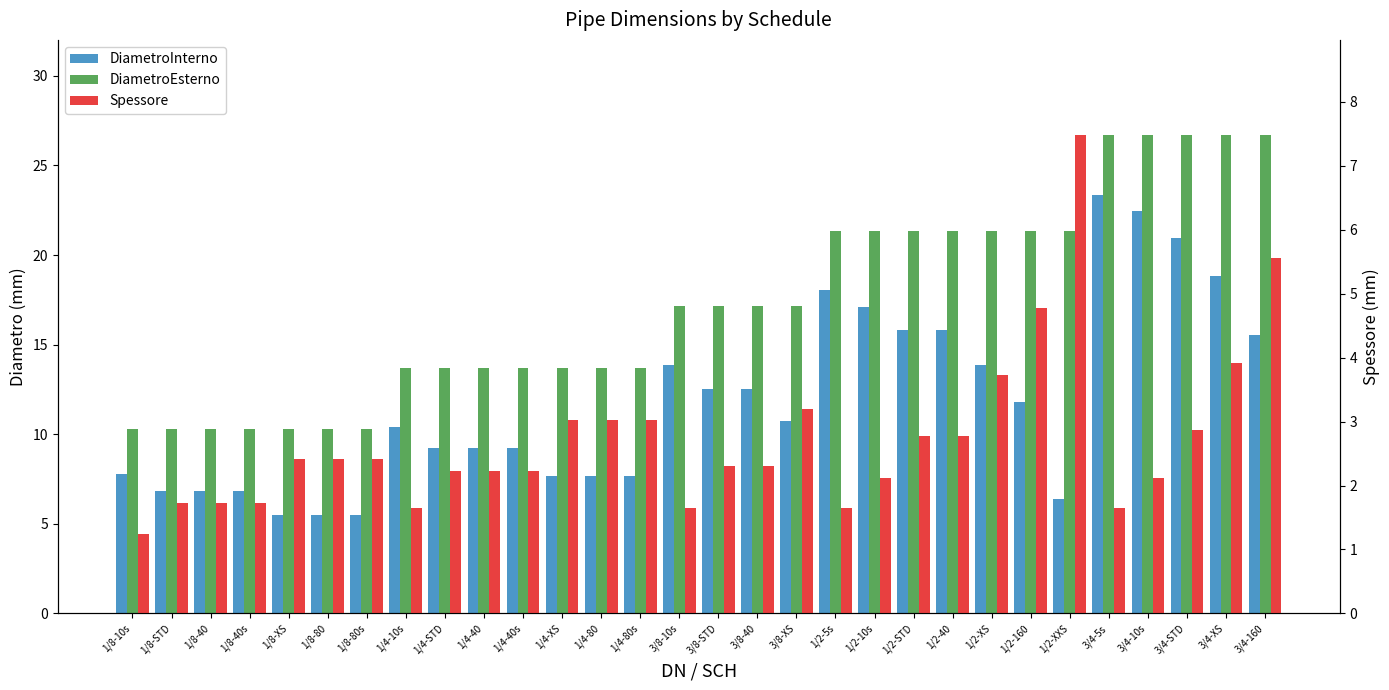

How many bars are there in each group?

3